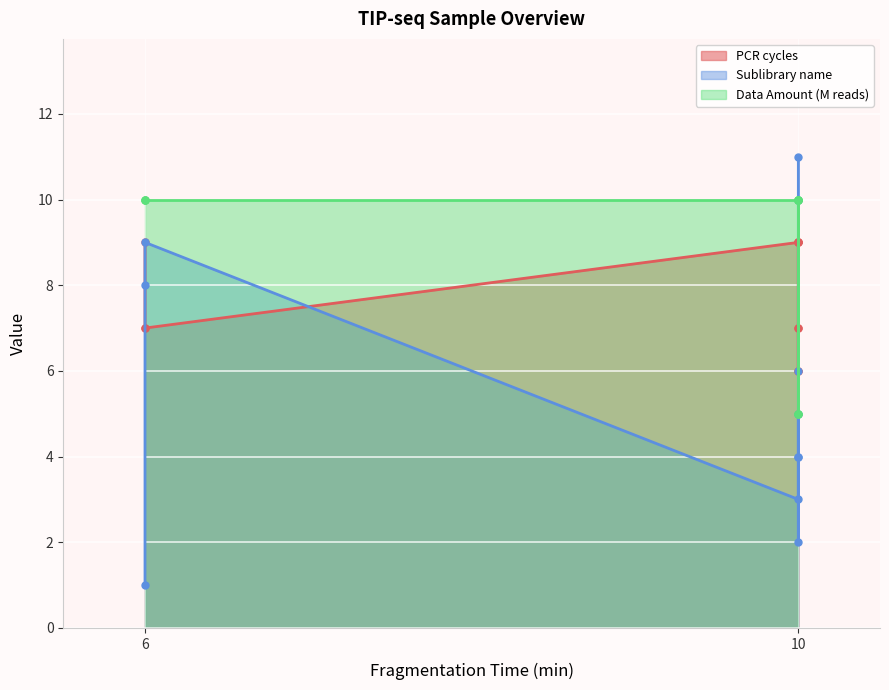

Rank the series by their maximum value, from highest to lowest.

Sublibrary name, Data Amount (M reads), PCR cycles